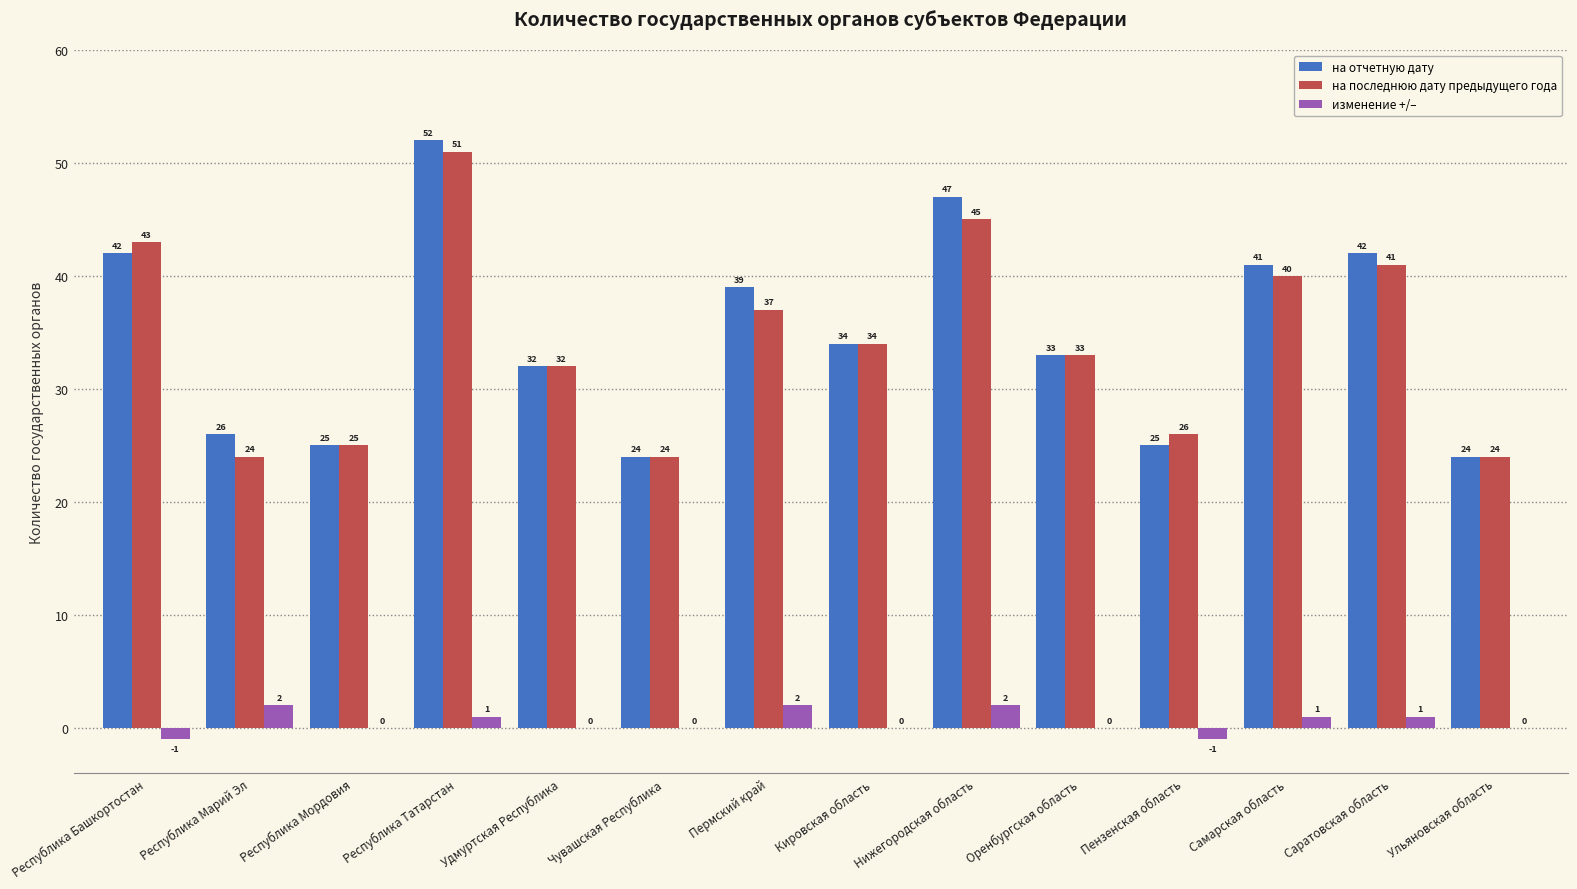

Is the value of изменение +/– at Республика Татарстан greater than the value of на отчетную дату at Республика Марий Эл?

No